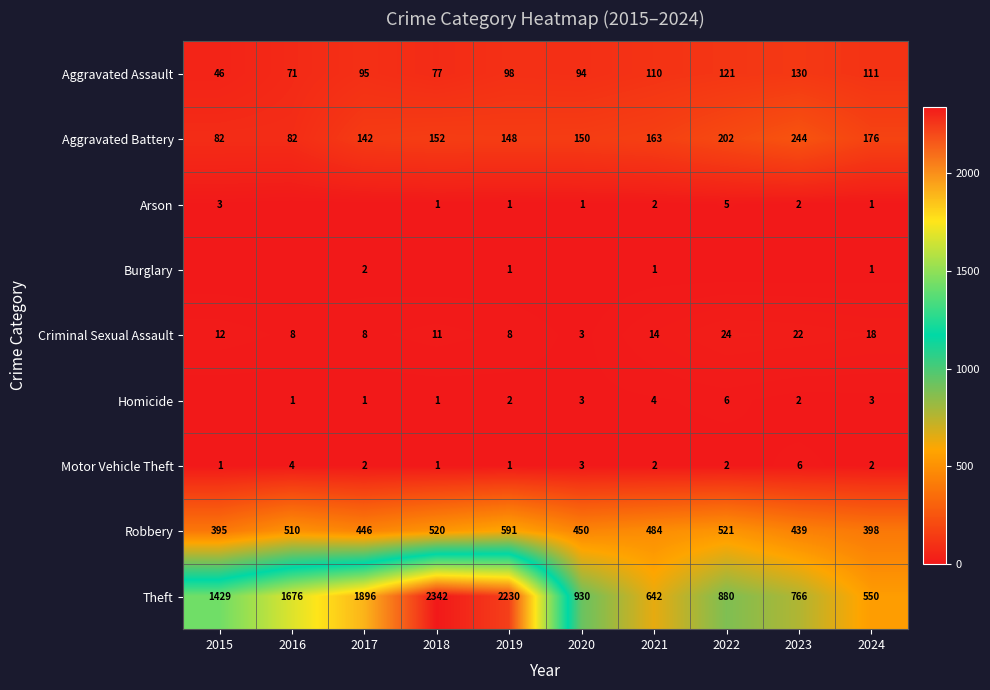

Read the Robbery value at 2022.

521